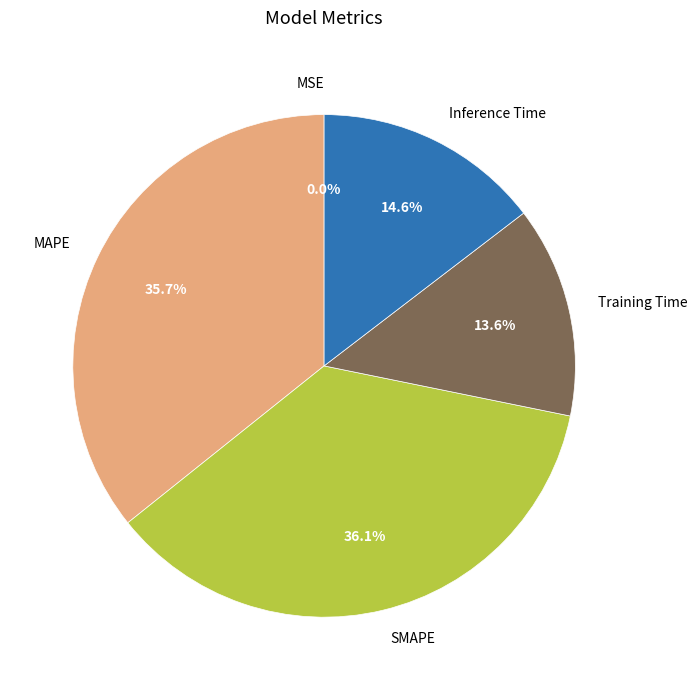

The Training Time slice represents 14% of the pie. True or false?

True